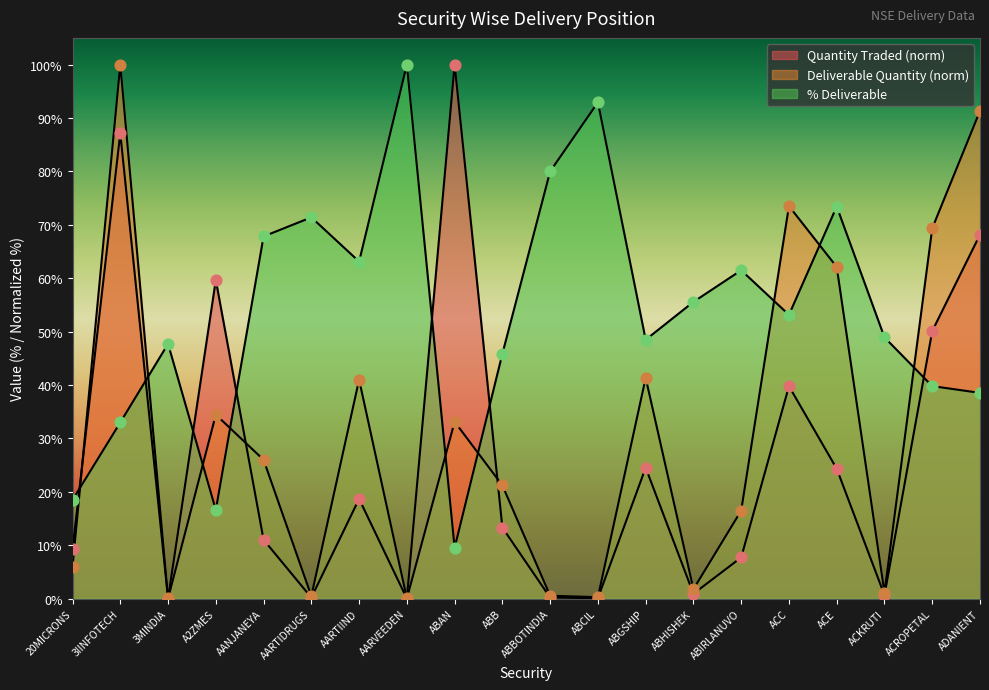

What are all the series names shown in the legend?

Quantity Traded, Deliverable Quantity, % Deliverable